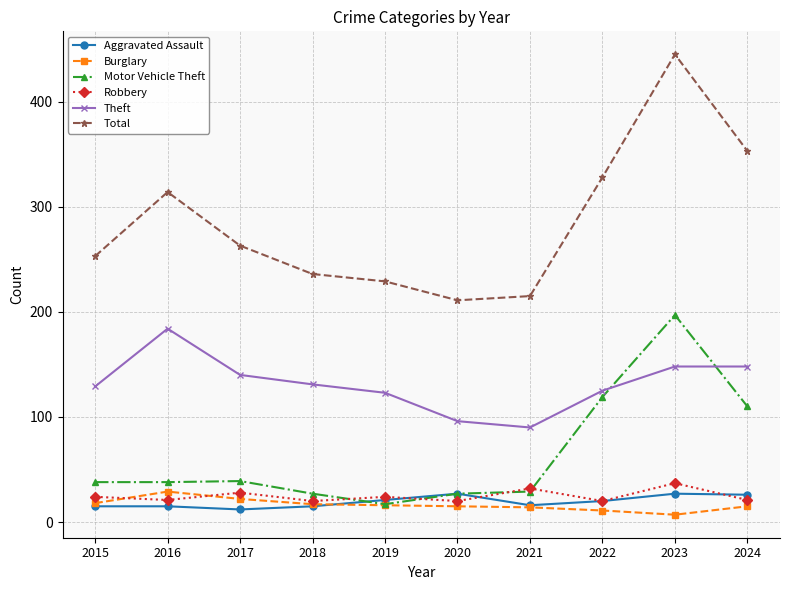

Which series changed the most between 2016 and 2017?

Total